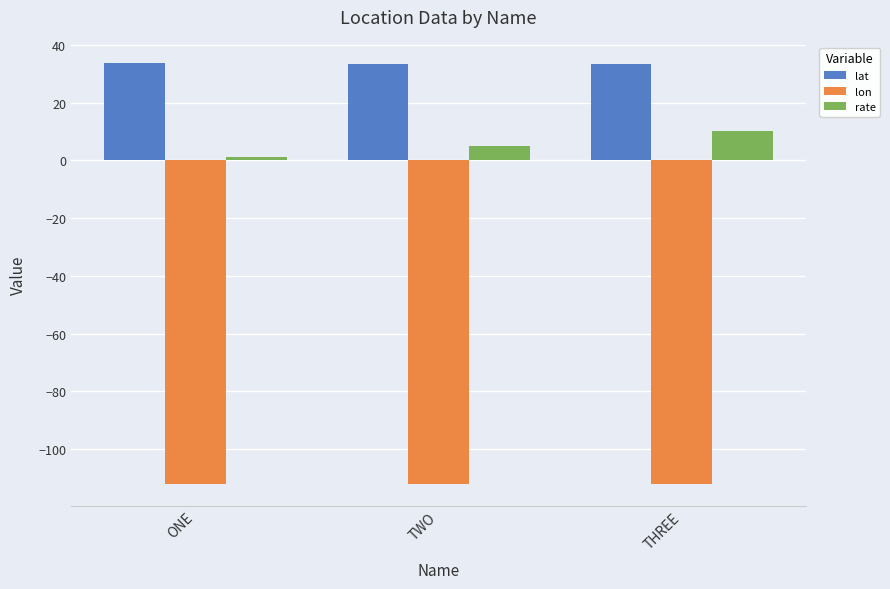

Is it true that rate equals 17.6 at THREE?

False